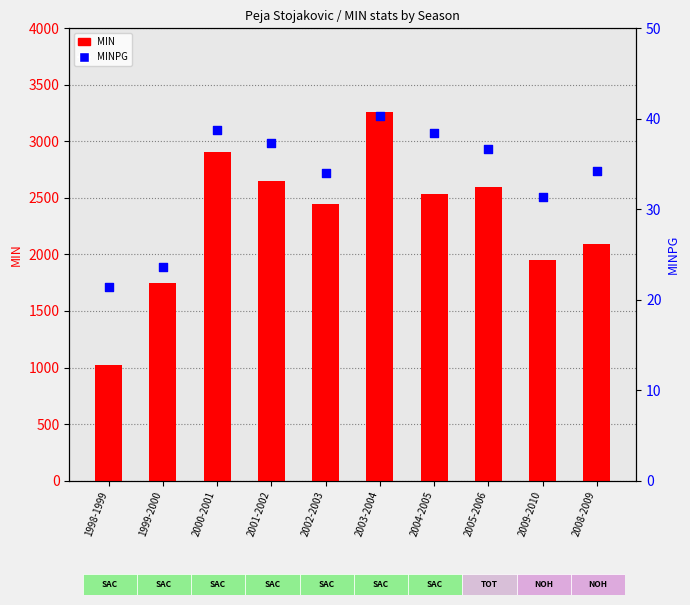

At which category is the sum across all series the highest?

2003-2004